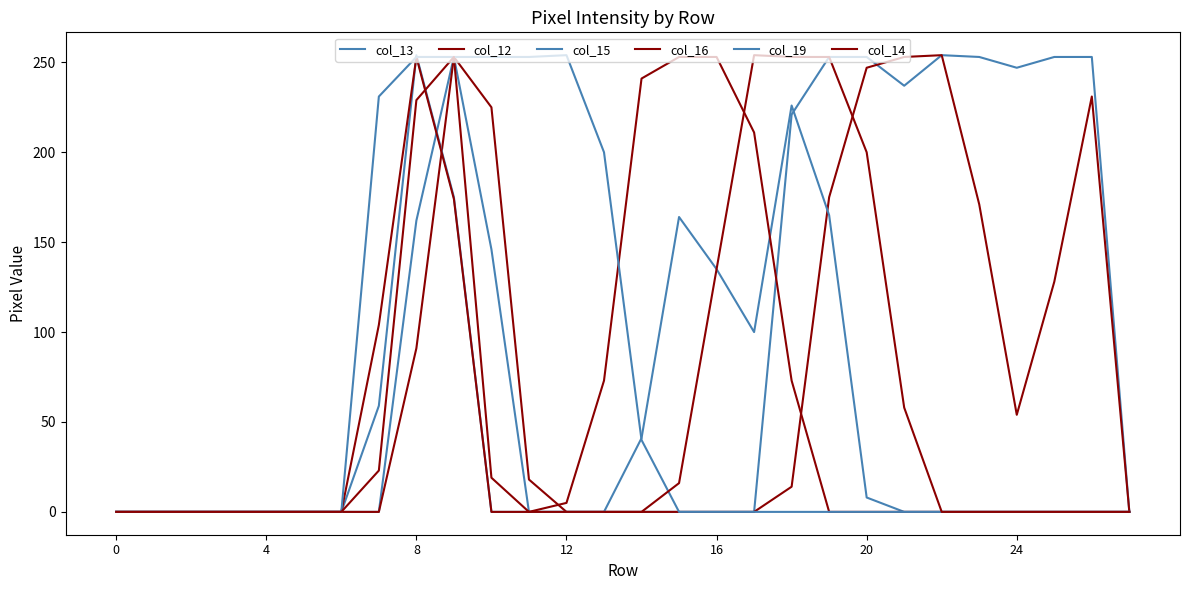

What is the difference between the maximum and minimum values in the col_16 series?

253